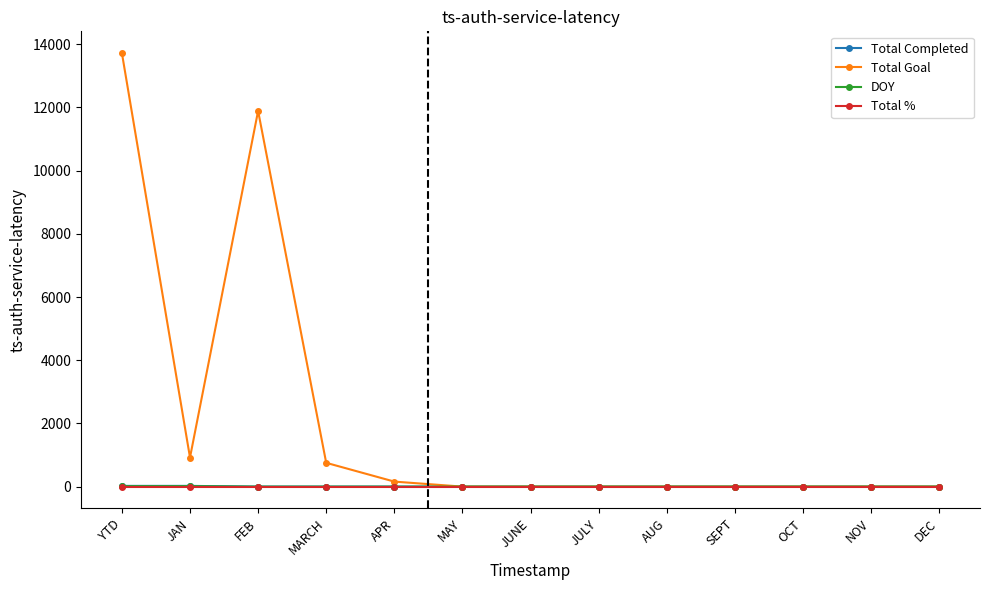

At which category is the sum across all series the highest?

YTD